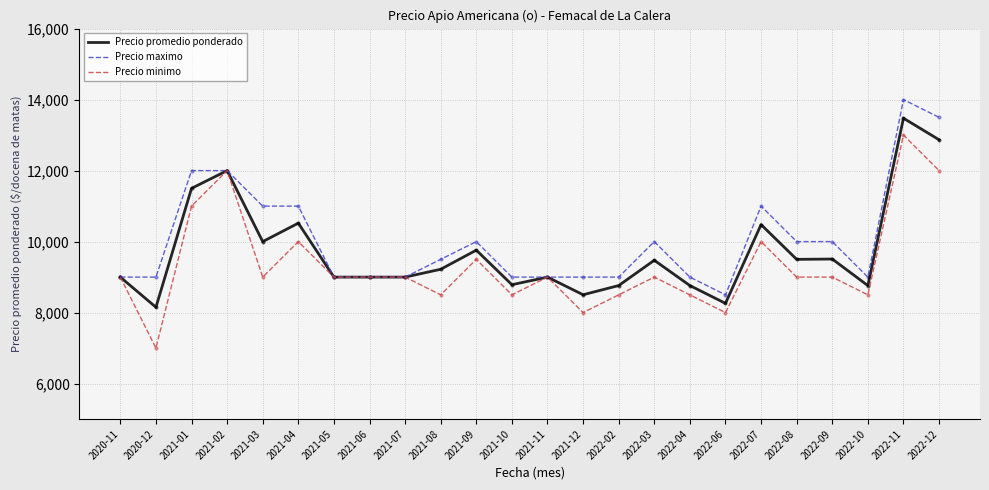

Which series has the widest spread of values?

Precio minimo